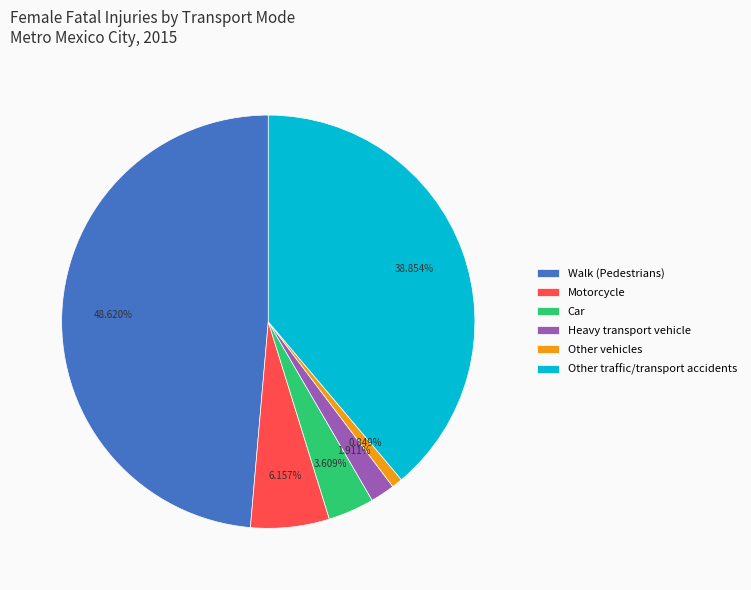

To the nearest percent, what is the difference between the largest and smallest slice percentages?

48%